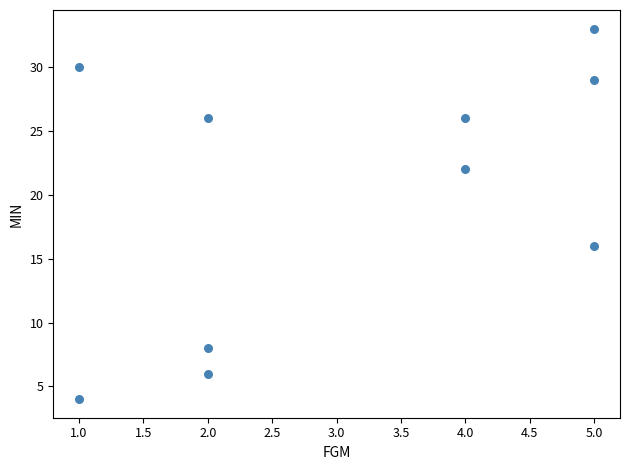

What Y value in the scatter plot is closest to 18?

16